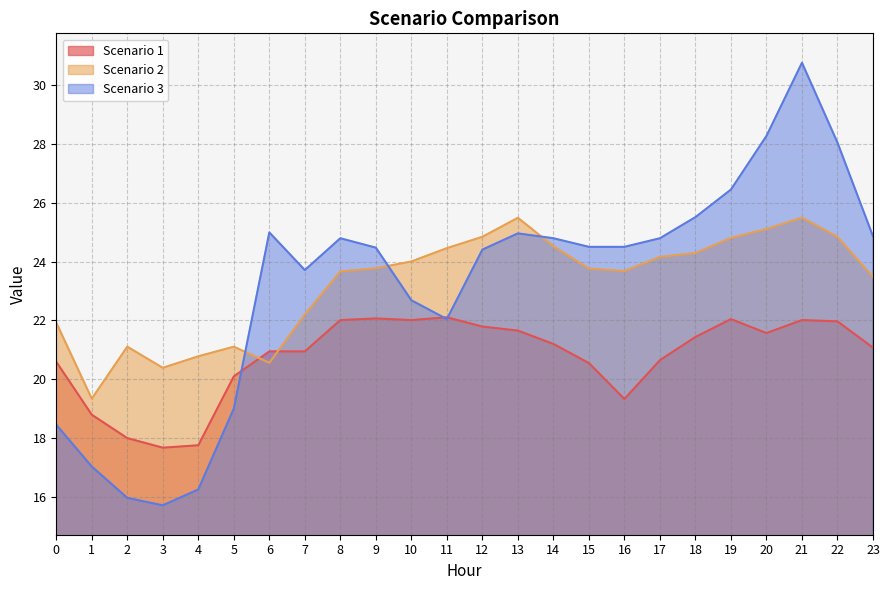

At how many categories does at least one series exceed 23?

18